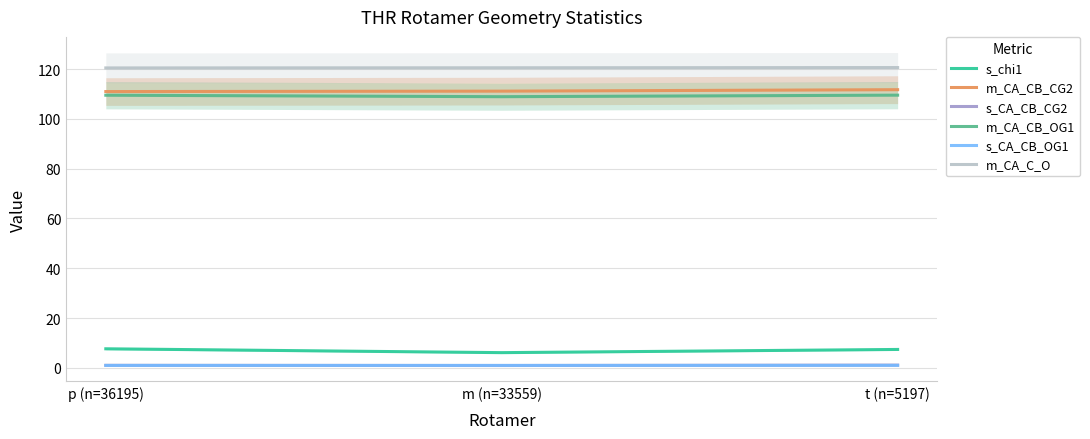

What is the highest value of the s_CA_CB_OG1 series?

1.0